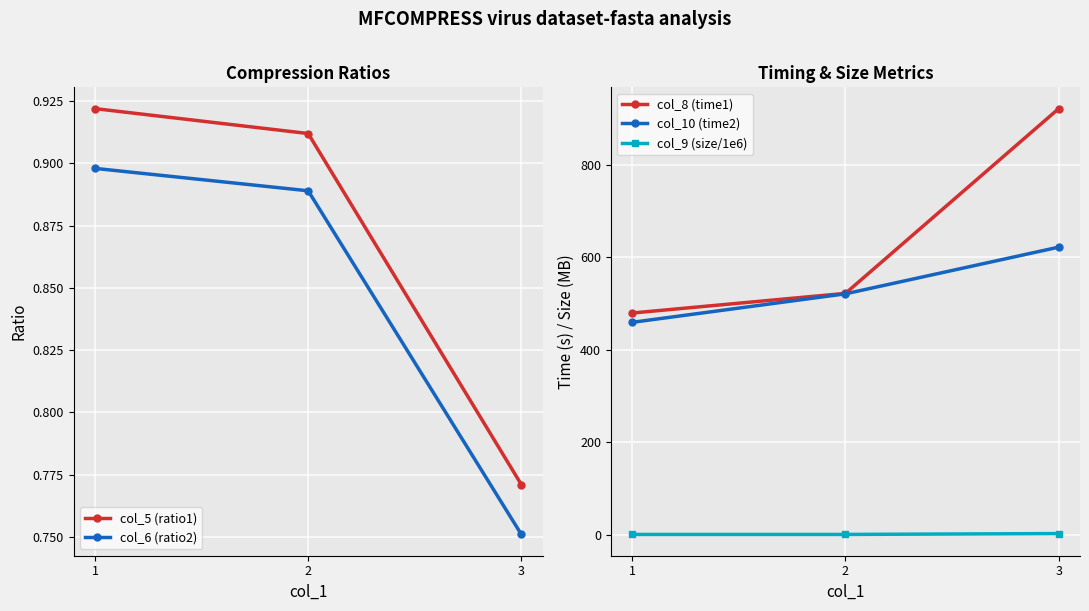

At how many categories does at least one series exceed 112?

3